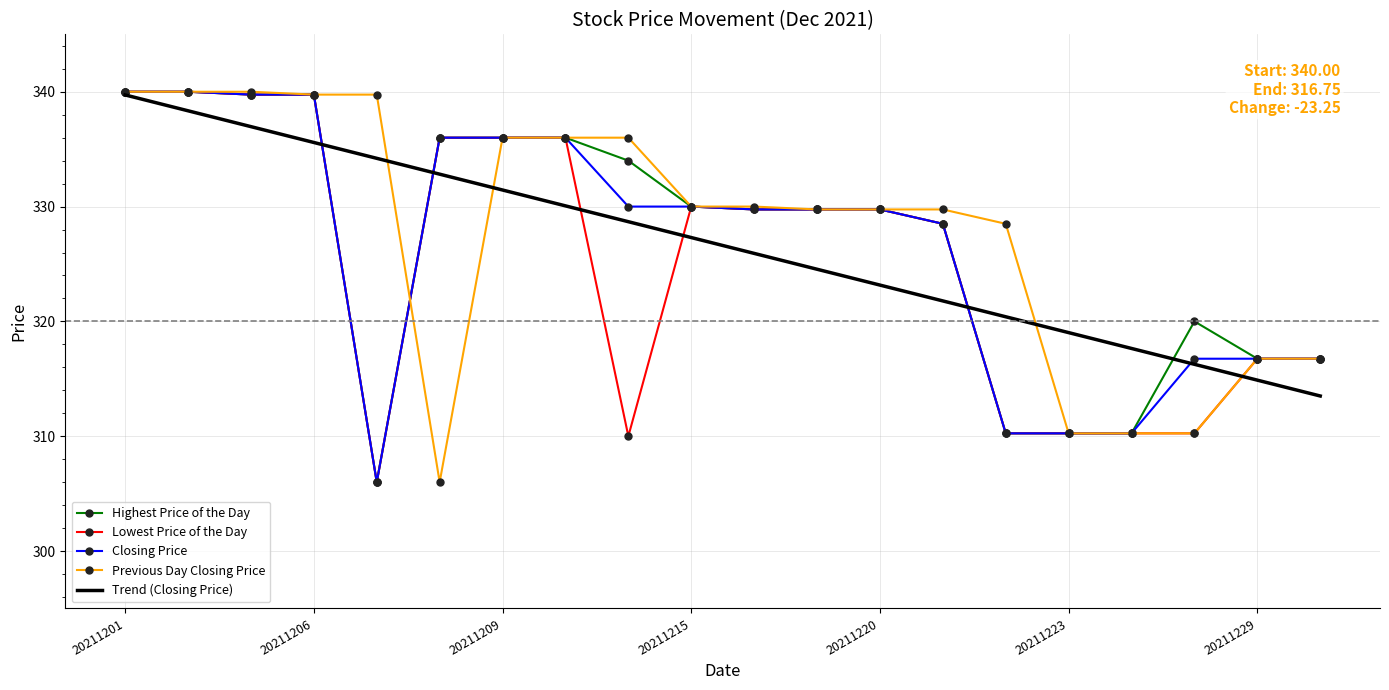

What is the lowest value of the Closing Price series?

306.0